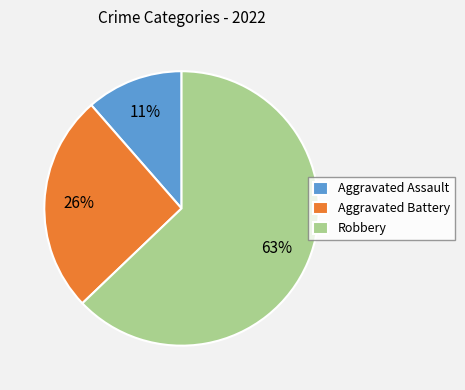

To the nearest percent, what portion does Aggravated Assault represent?

11%